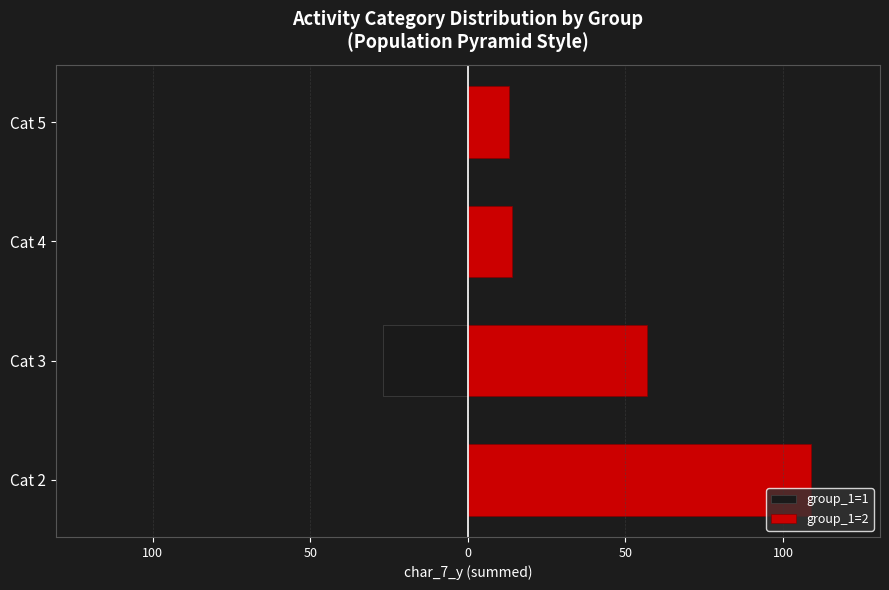

The group_1=1 series shows -12 at Cat 2. True or false?

False